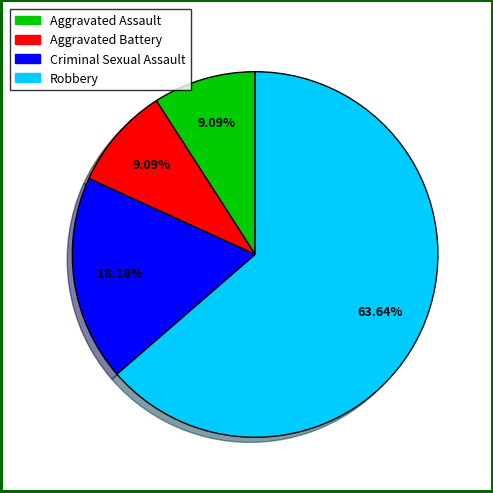

How many segments does this pie chart have?

4